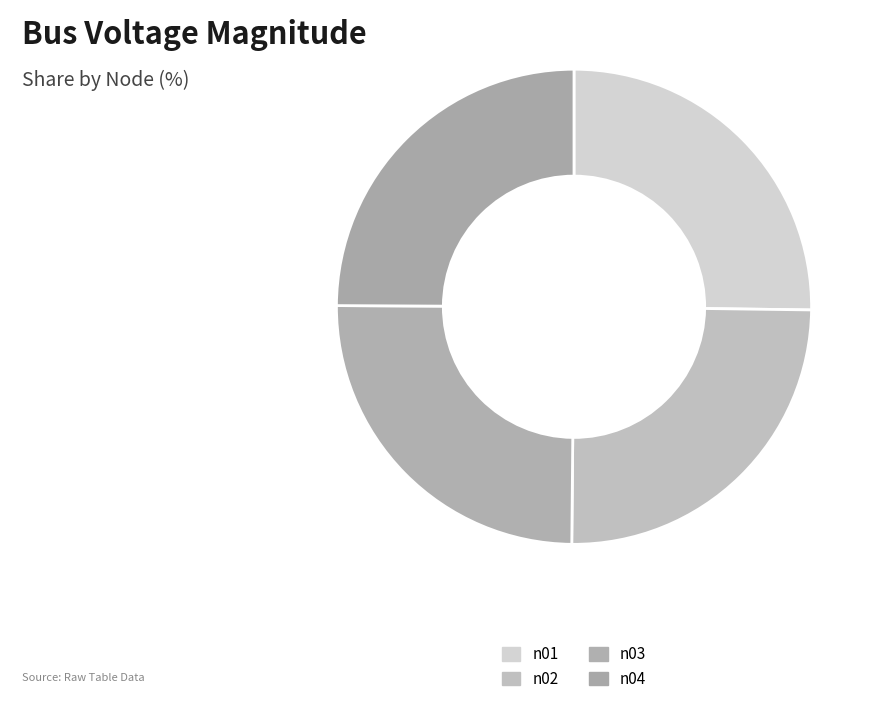

Does n03 account for over 50% of the chart?

No